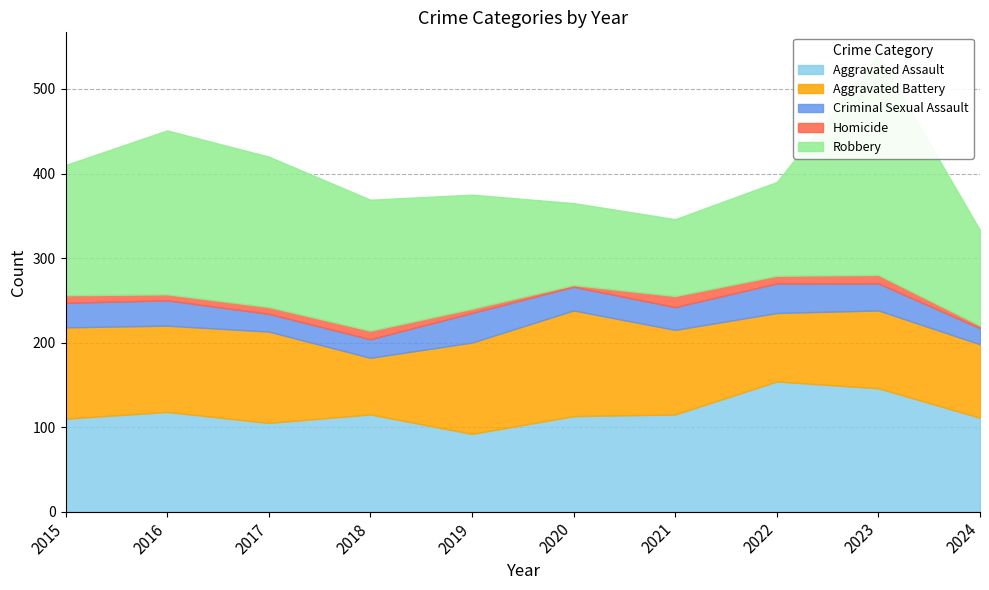

Where is the first local maximum for Aggravated Assault?

2016